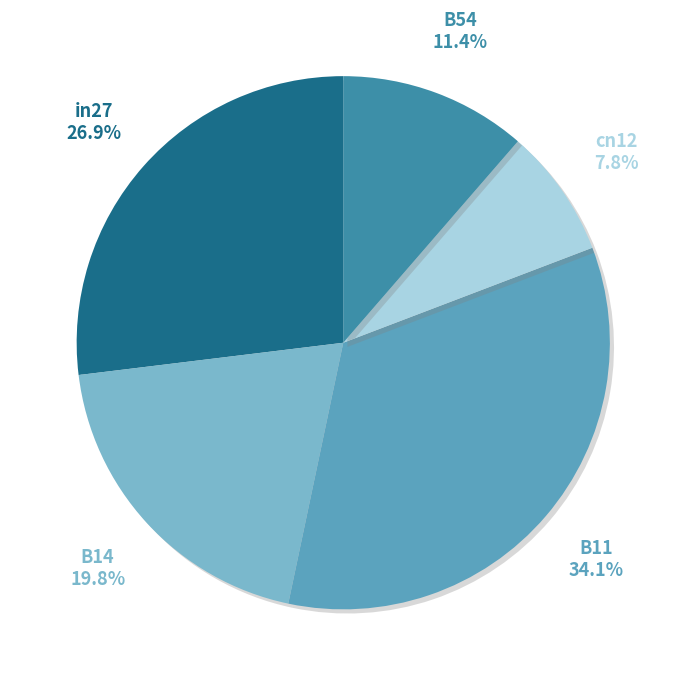

To the nearest percent, what is the combined percentage of cn12 and B54?

19%